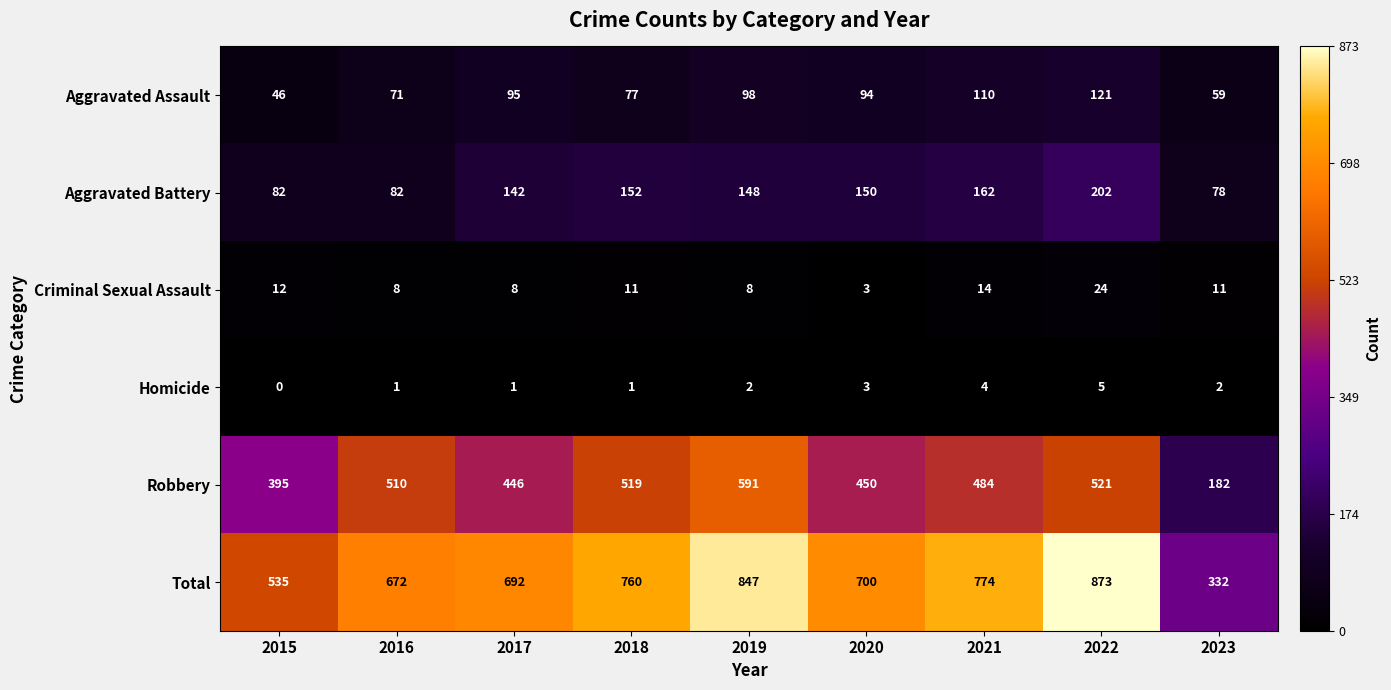

Where does the Aggravated Battery series first go above 148?

2018